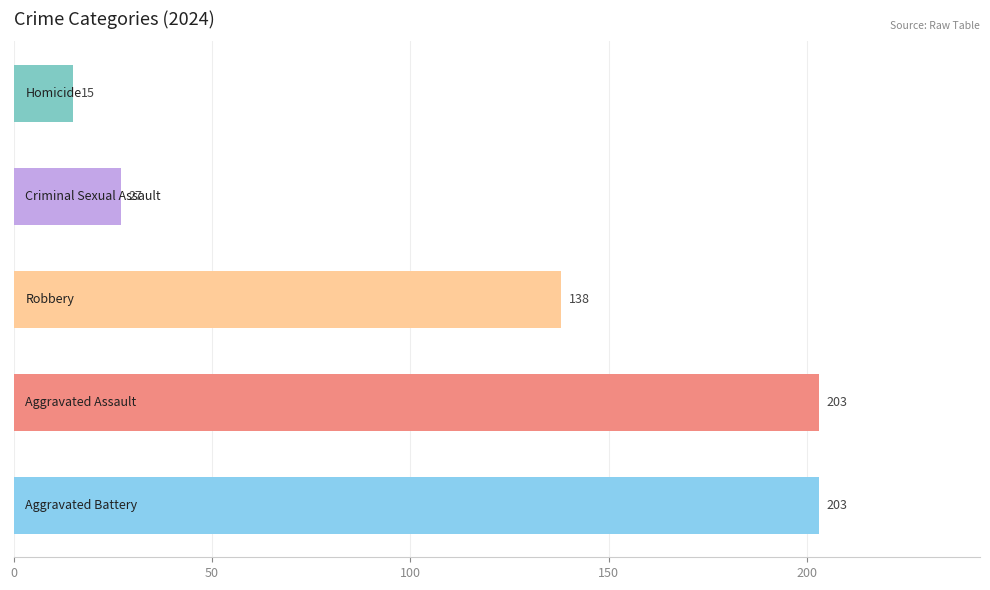

True or false: Criminal Sexual Assault has a value of 19 at 2025.

False